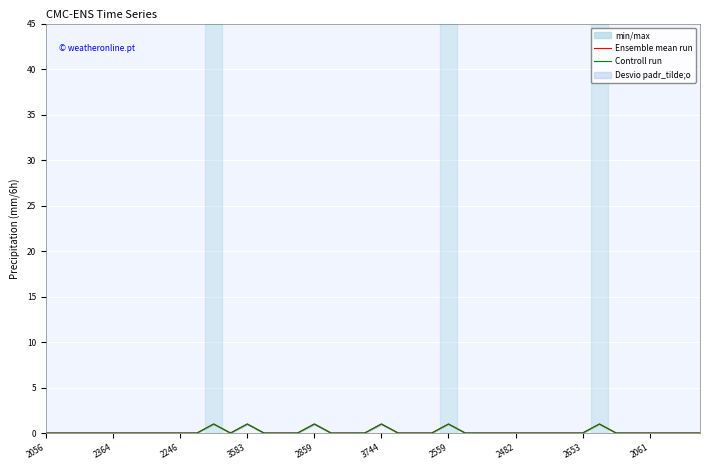

How many data points in Controll run are above 0?

6